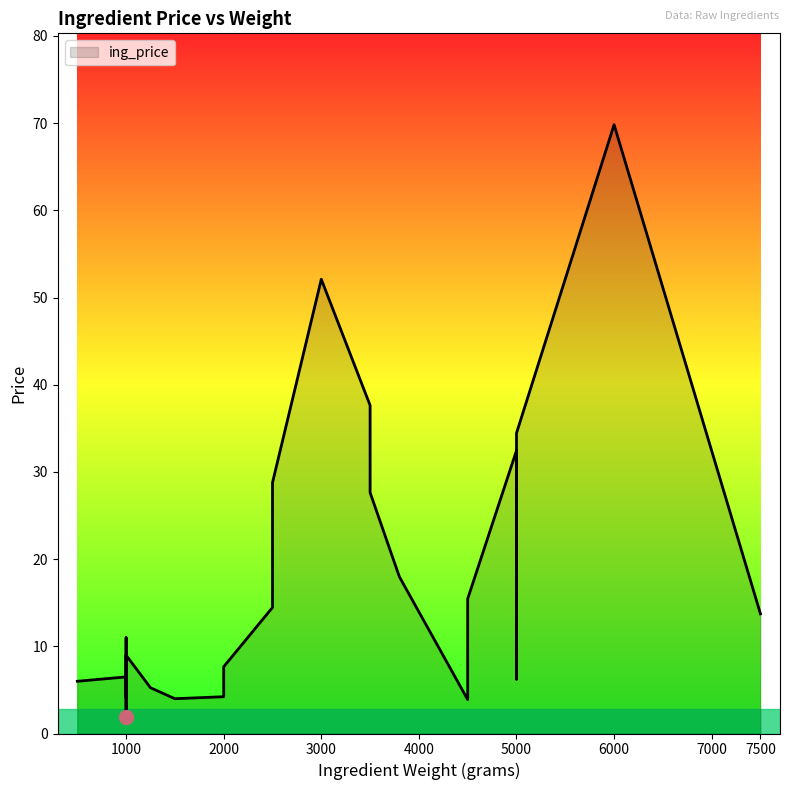

What is the label of the 19th point from the right?

2000